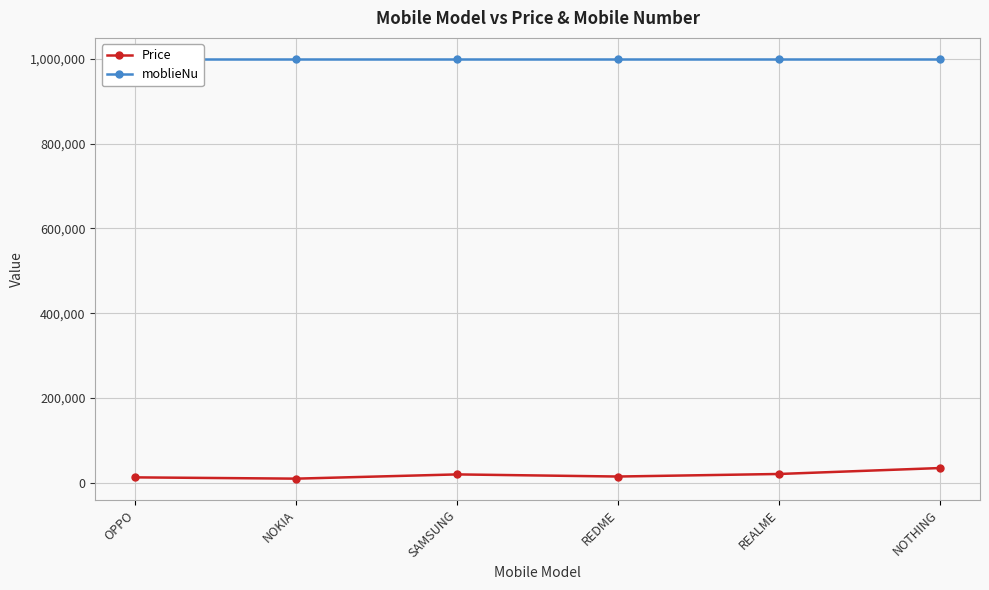

What position from the left is REALME?

5